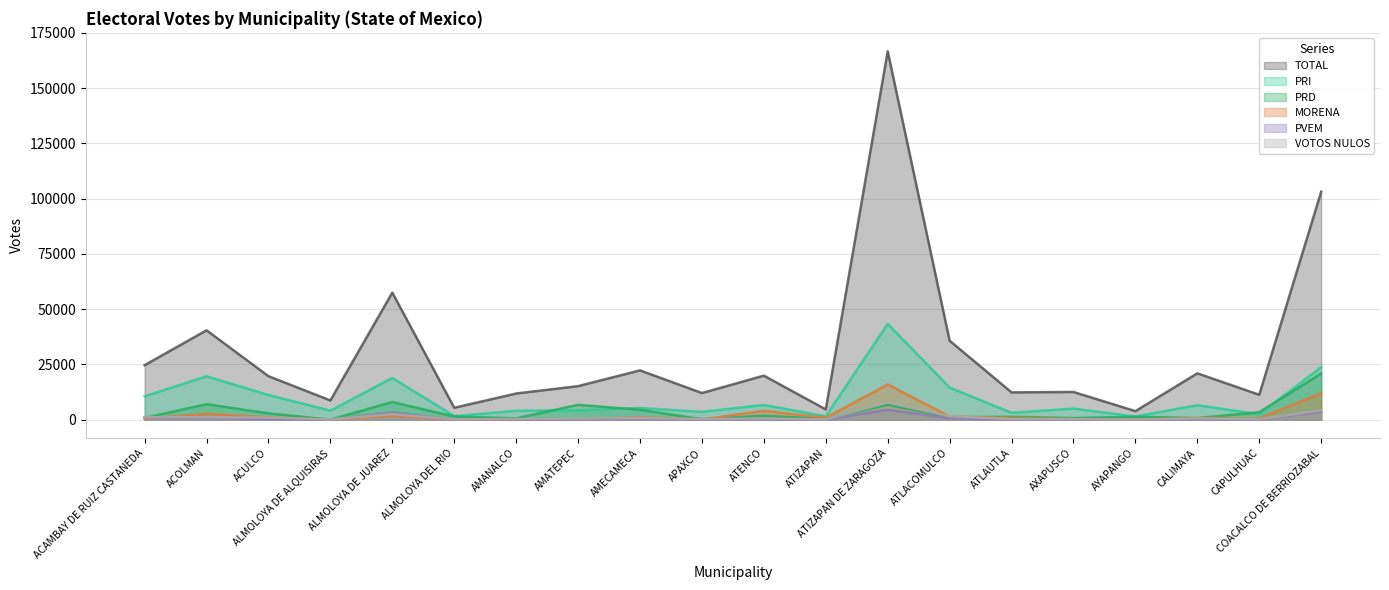

How many lines are shown in the chart?

6